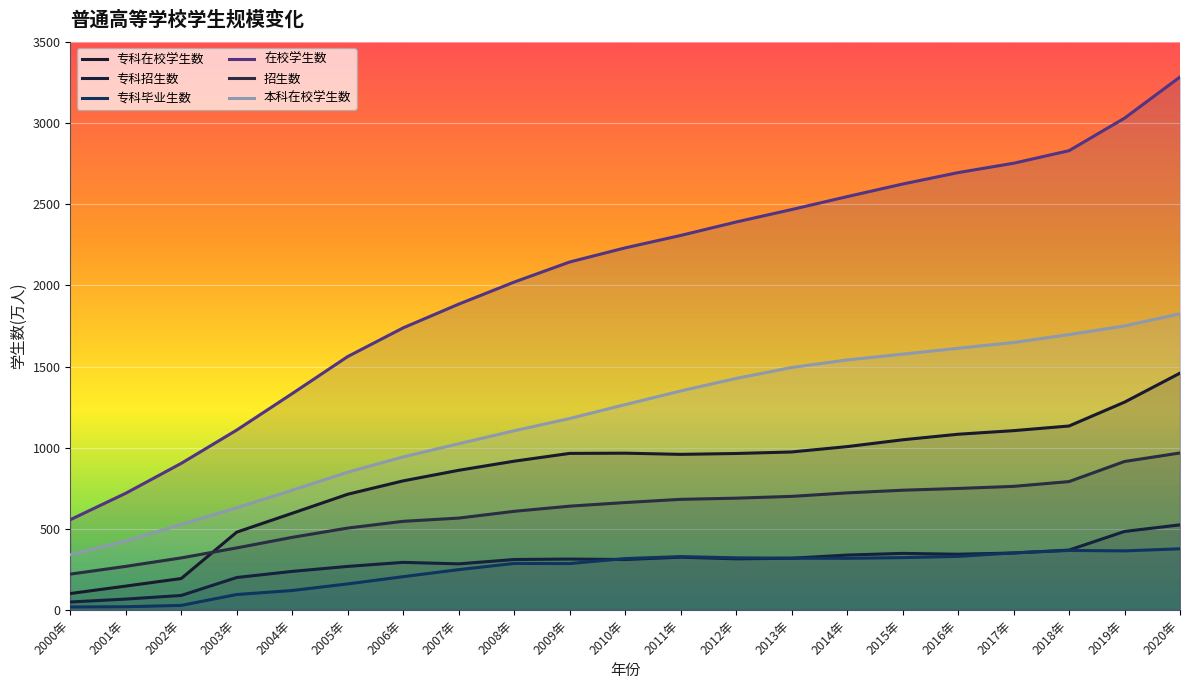

What value does the 招生数 series have at 2012年?

688.8